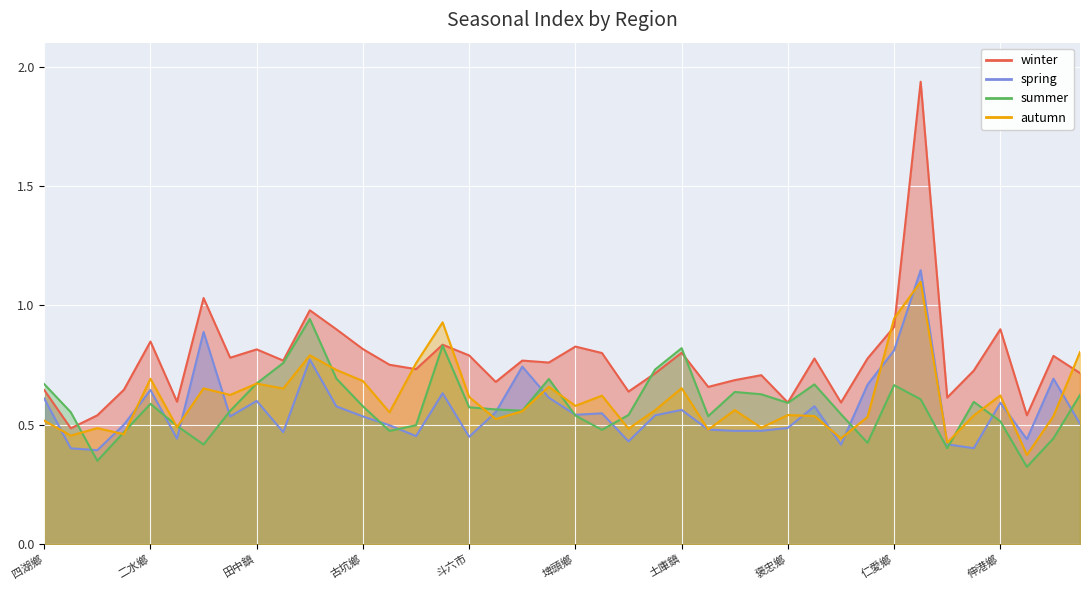

What is the total value across all series at 秀水鄉?

2.5